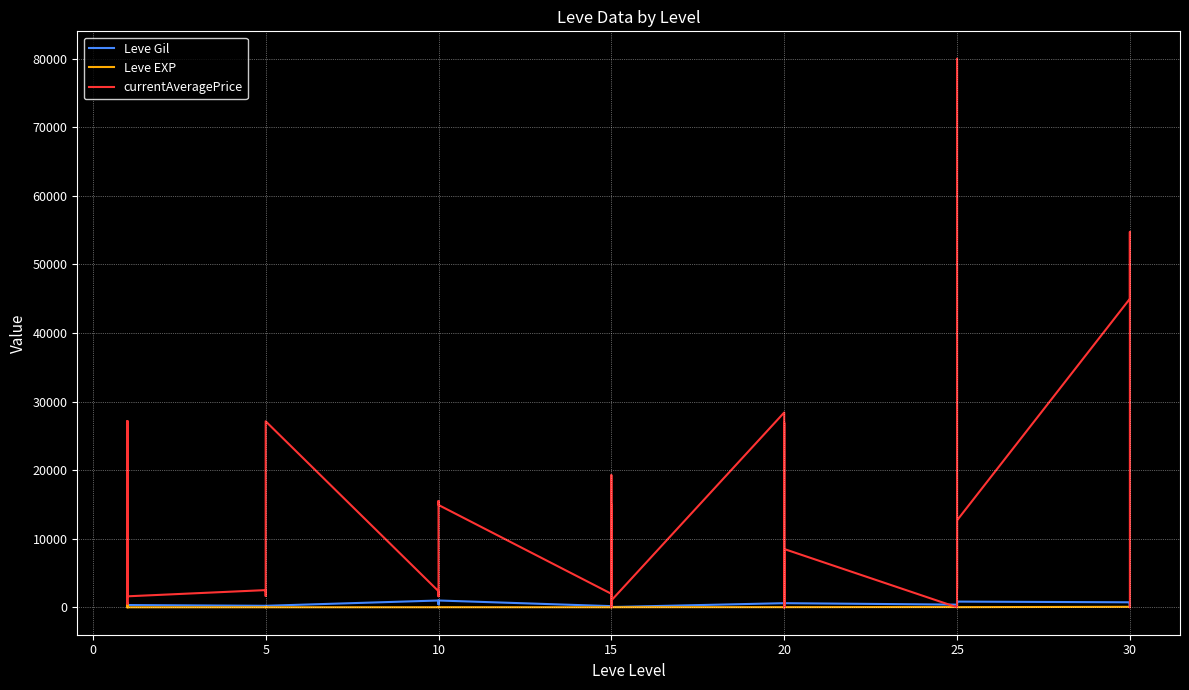

Does the chart display data point markers on the line(s)?

No